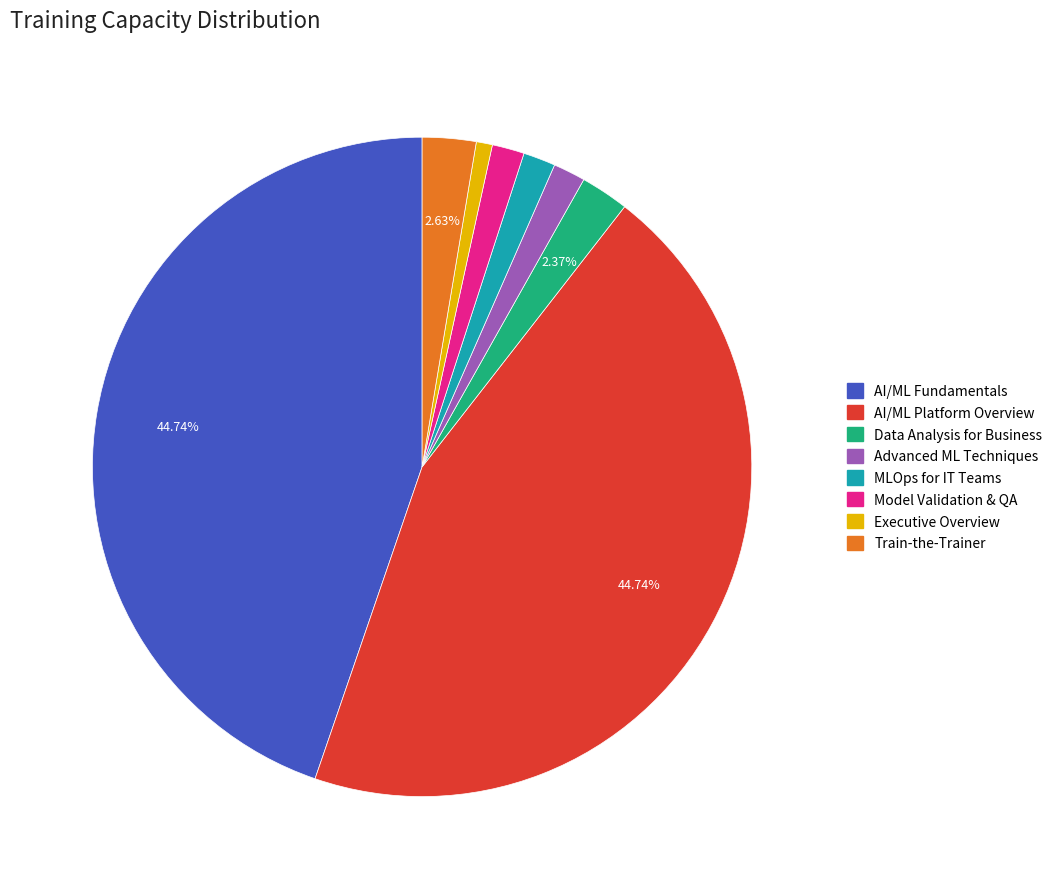

Do AI/ML Platform Overview and Data Analysis for Business together represent more than half of the pie?

No